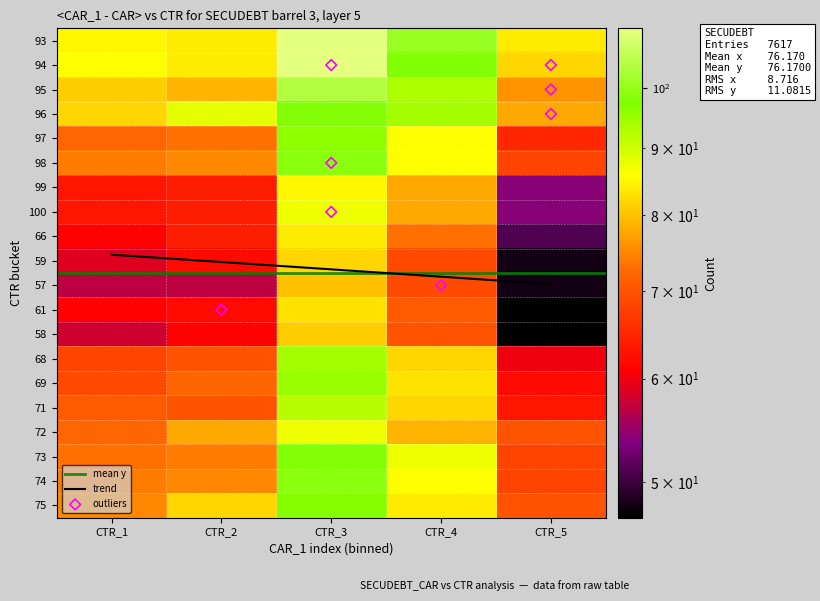

At which label is 68 closest to 77?

CTR_4